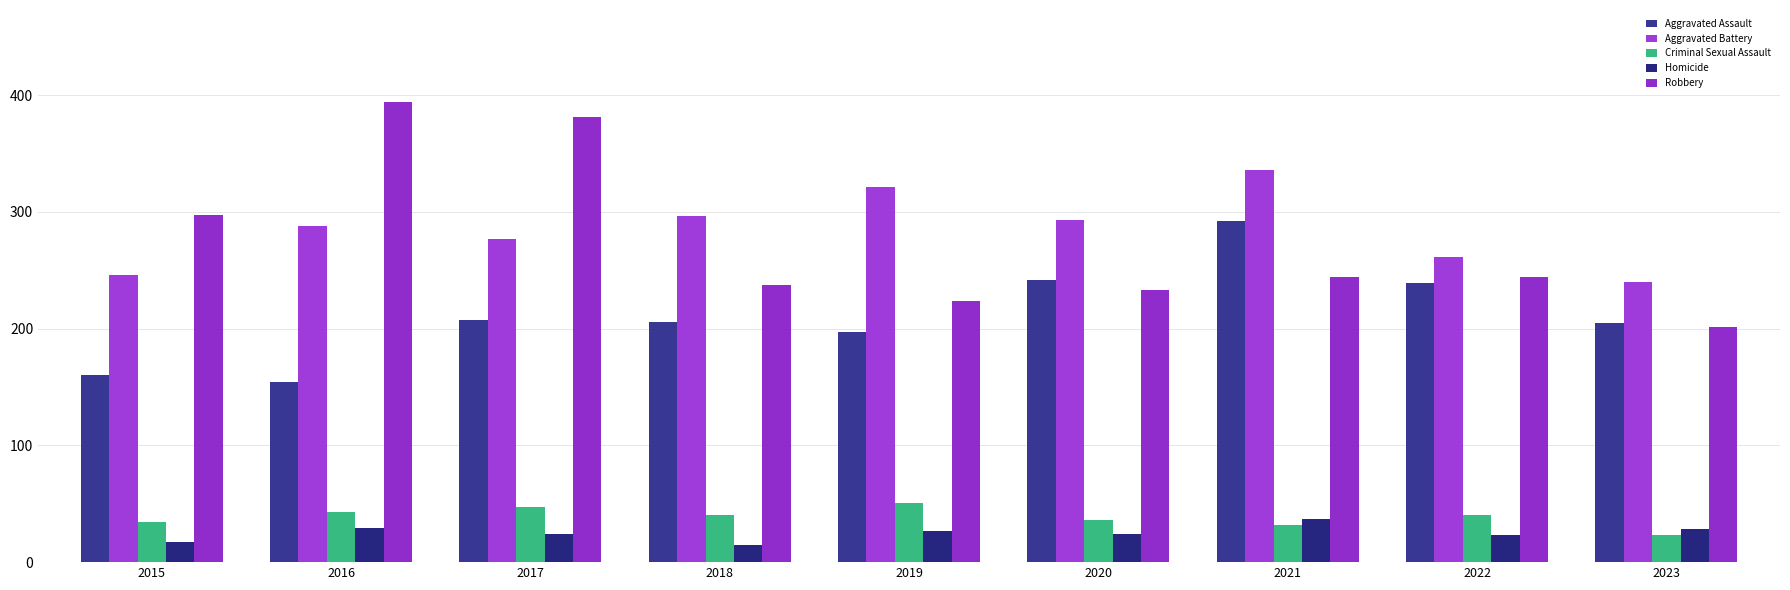

At which label does Homicide reach its minimum?

2018